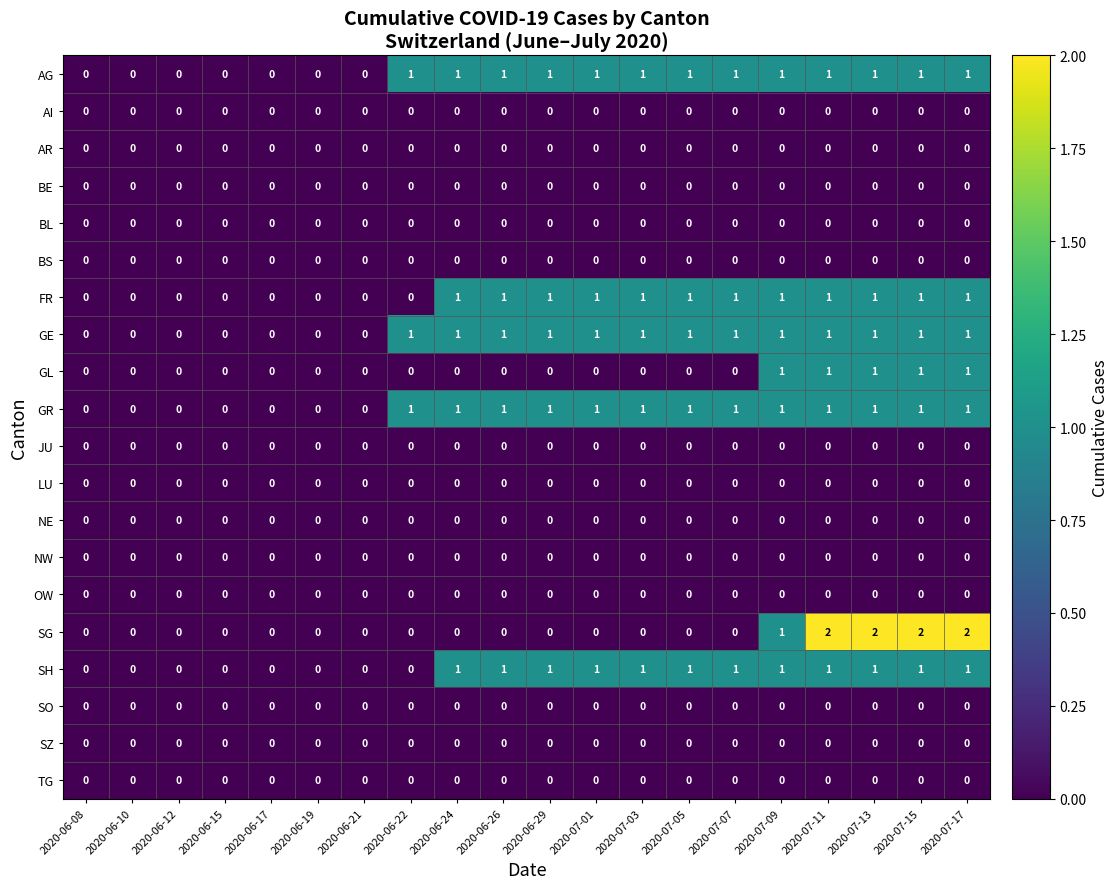

Is it true that FR equals 1 at 2020-07-13?

True